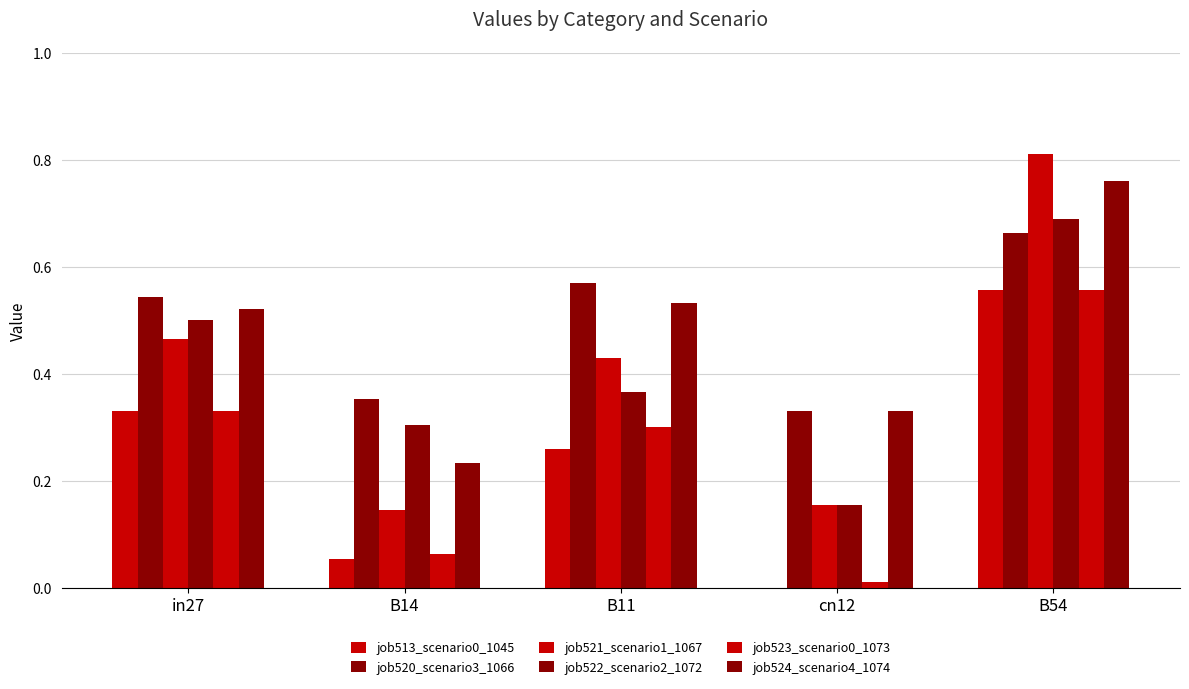

Are the bars horizontal?

No